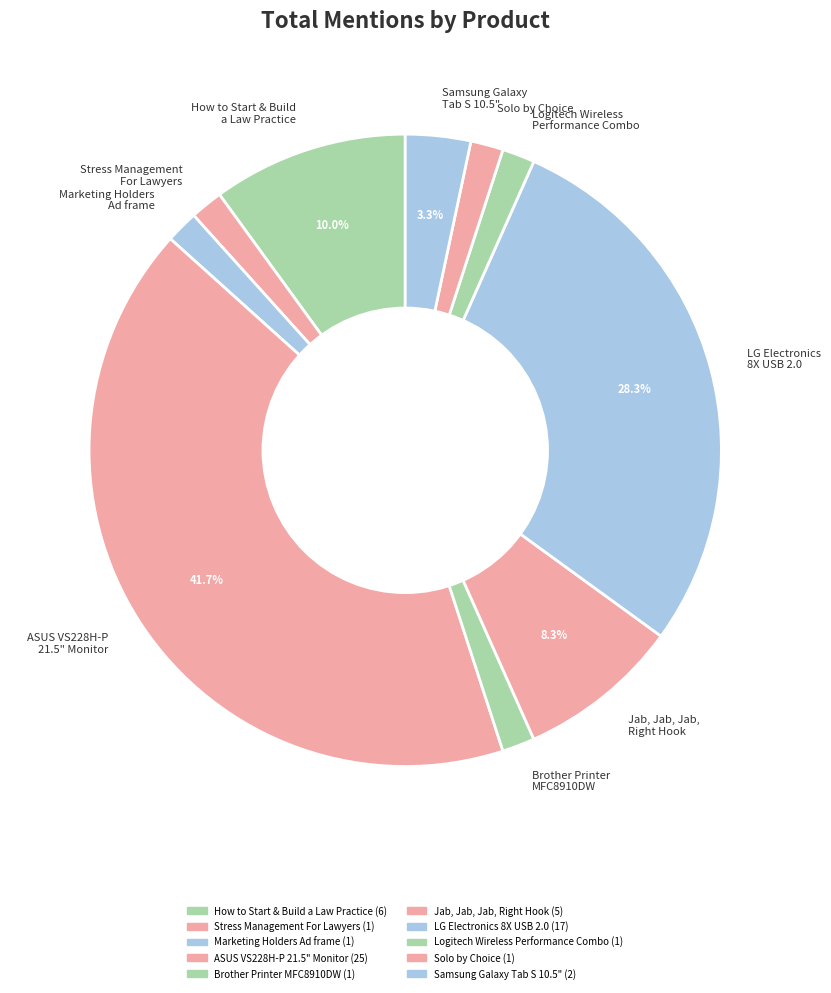

To the nearest percent, what is the average slice percentage?

10%